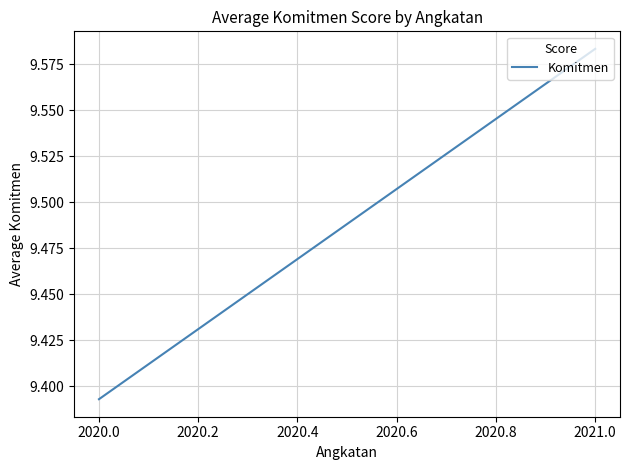

Reading left to right, what are all the values shown in this chart?

9.4	9.6